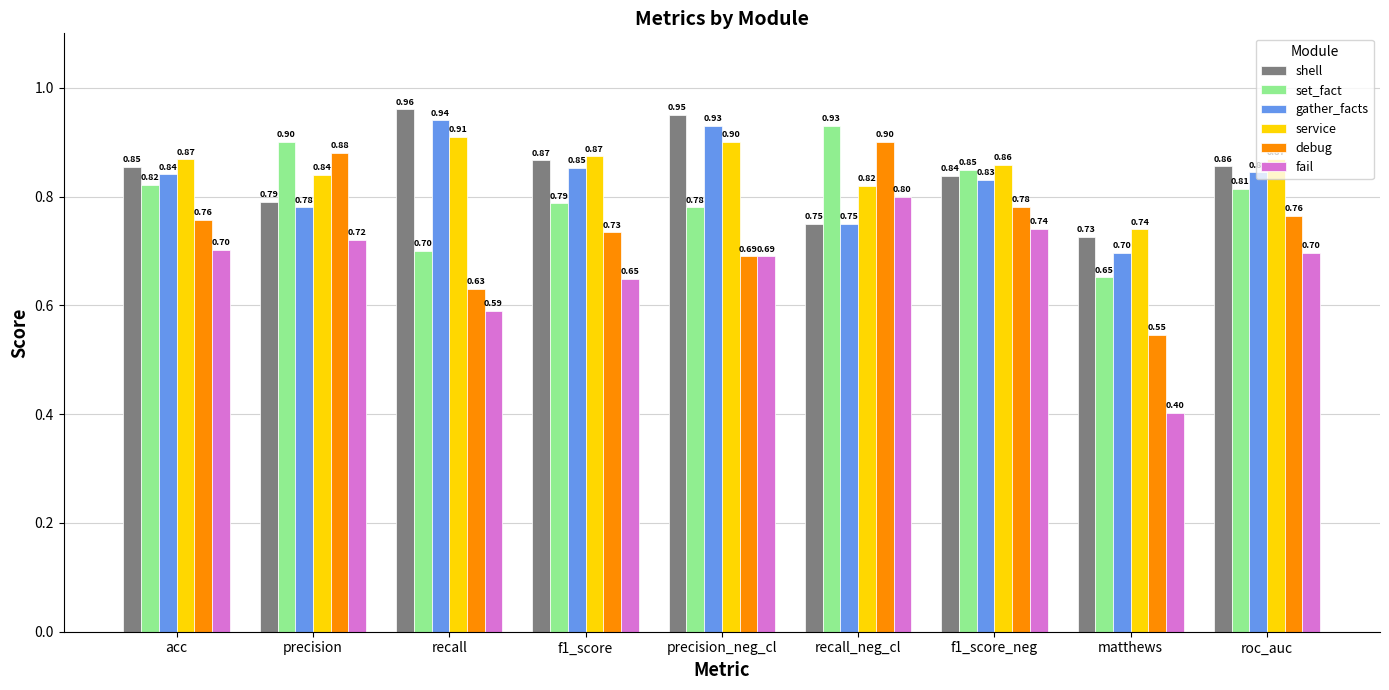

What are all the series names shown in the legend?

shell, set_fact, gather_facts, service, debug, fail